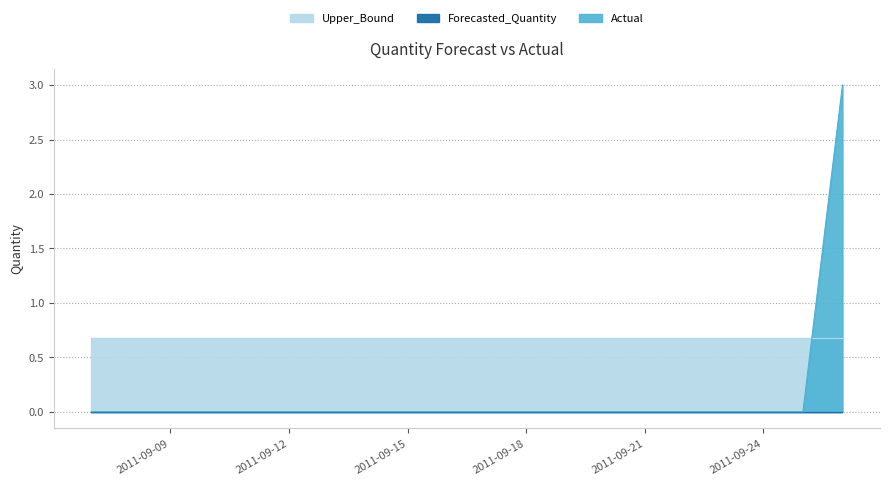

How many intersections are there between Upper_Bound and Actual?

1